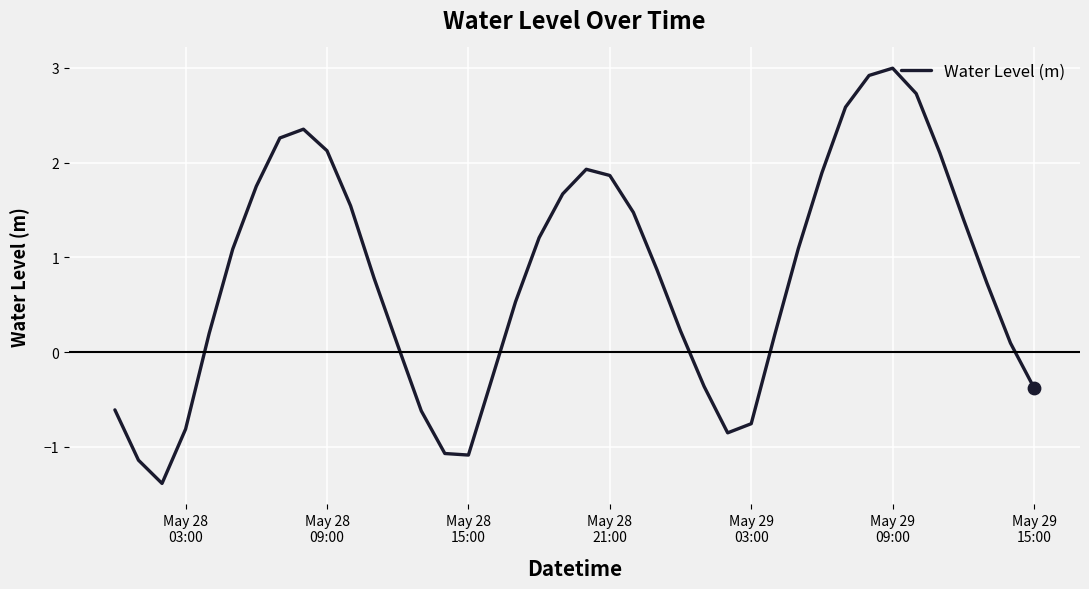

What is the greatest value displayed?

3.0